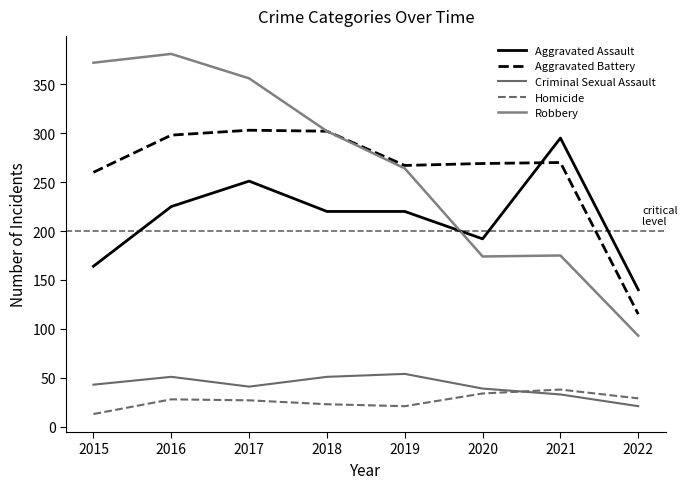

Count the number of categories in the chart.

8